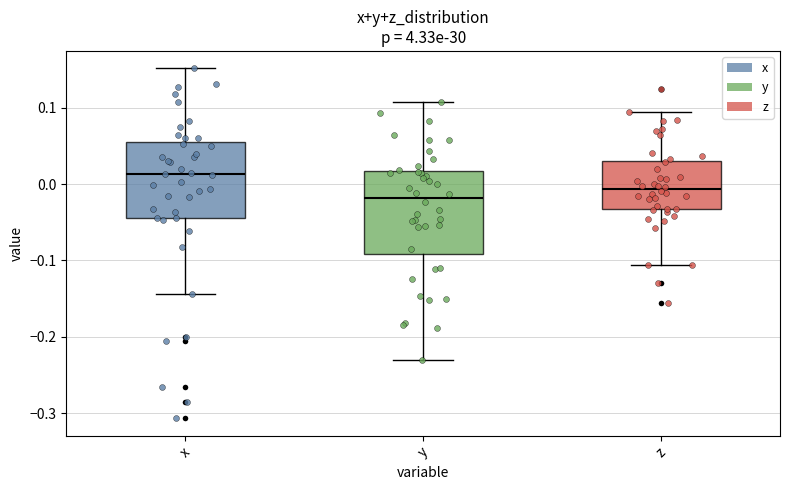

Reading left to right, transcribe this box plot: for each box, give where its median line is, the range the box spans, and where its two whiskers end, as read against the y-axis. The values are not printed on the chart, so give them approximately, as read against the axis.

x: median 0.01, box -0.04 to 0.05, whiskers -0.14 to 0.15
y: median -0.02, box -0.09 to 0.02, whiskers -0.23 to 0.11
z: median -0.01, box -0.03 to 0.03, whiskers -0.11 to 0.09